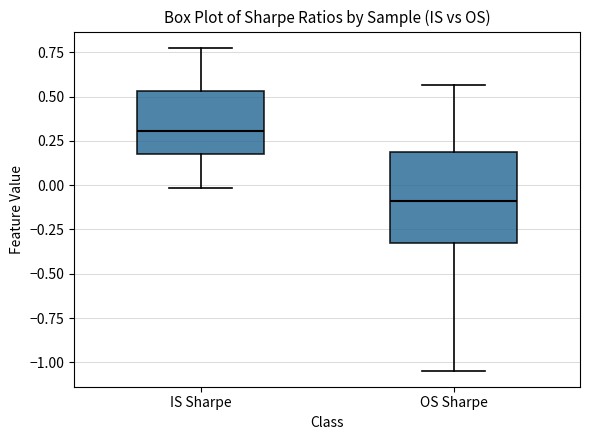

Reading left to right, transcribe this box plot: for each box, give where its median line is, the range the box spans, and where its two whiskers end, as read against the y-axis. The values are not printed on the chart, so give them approximately, as read against the axis.

IS Sharpe: median 0.30, box 0.20 to 0.55, whiskers 0.00 to 0.80
OS Sharpe: median -0.10, box -0.35 to 0.20, whiskers -1.05 to 0.55